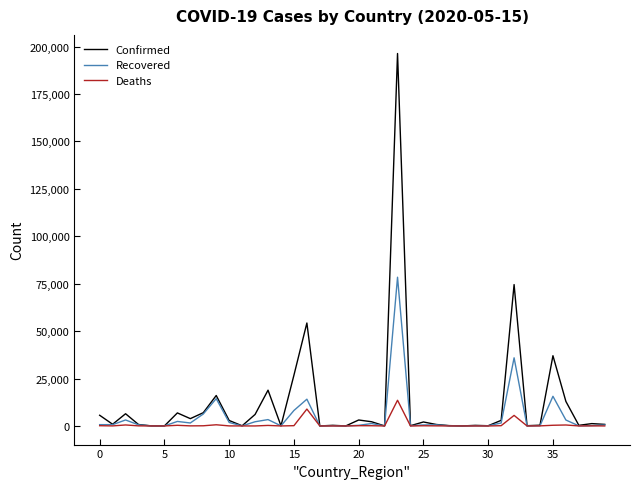

What is the maximum value shown in the chart?

196375